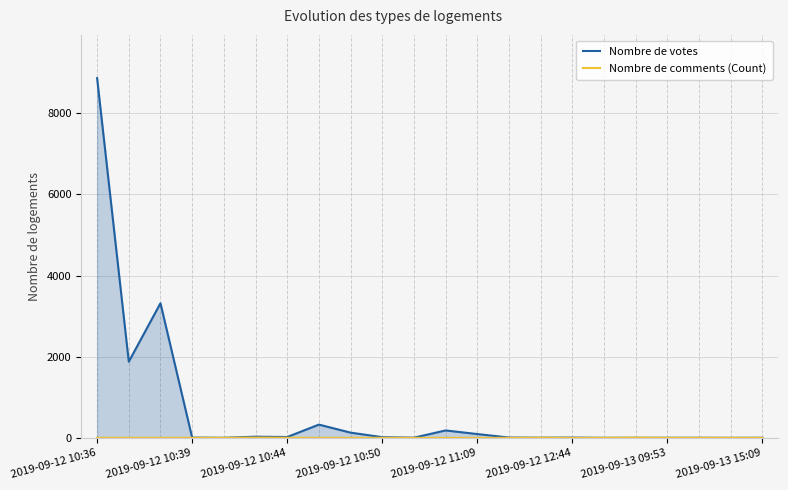

What is the average value of the Nombre de comments (Count) series?

2